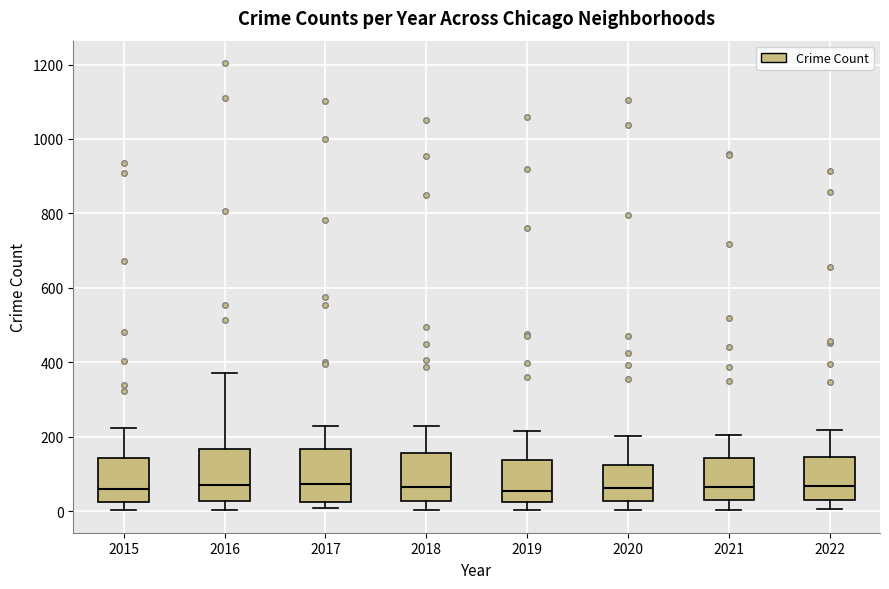

Reading left to right, transcribe this box plot: for each box, give where its median line is, the range the box spans, and where its two whiskers end, as read against the y-axis. The values are not printed on the chart, so give them approximately, as read against the axis.

2015: median 60, box 20 to 140, whiskers 0 to 220
2016: median 80, box 20 to 160, whiskers 0 to 380
2017: median 80, box 20 to 160, whiskers 0 to 220
2018: median 60, box 20 to 160, whiskers 0 to 220
2019: median 60, box 20 to 140, whiskers 0 to 220
2020: median 60, box 20 to 120, whiskers 0 to 200
2021: median 60, box 20 to 140, whiskers 0 to 200
2022: median 60, box 20 to 140, whiskers 0 to 220